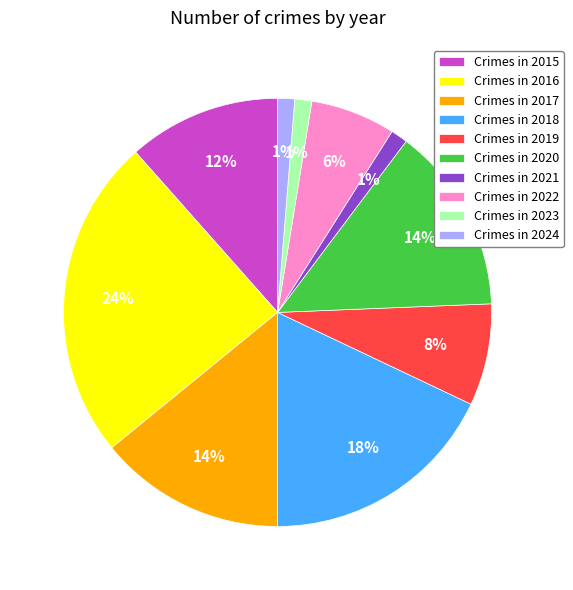

What percentage is the Crimes in 2021 slice, to the nearest percent?

1%